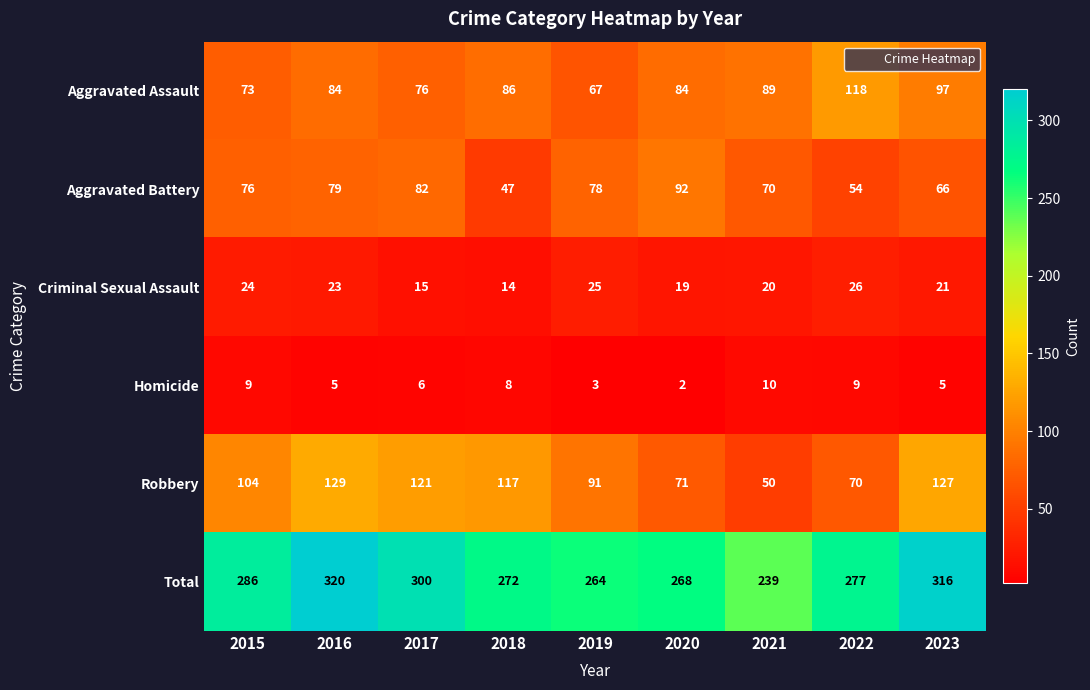

How many series are shown in this chart?

6